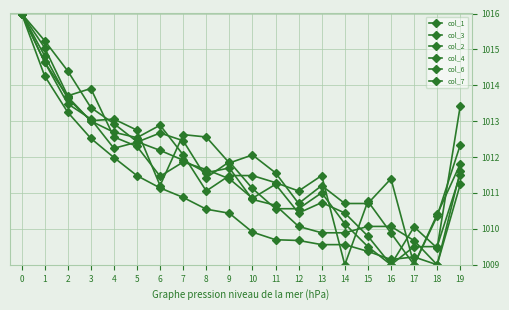

What is the difference between the col_4 values at 17 and 16?

0.5